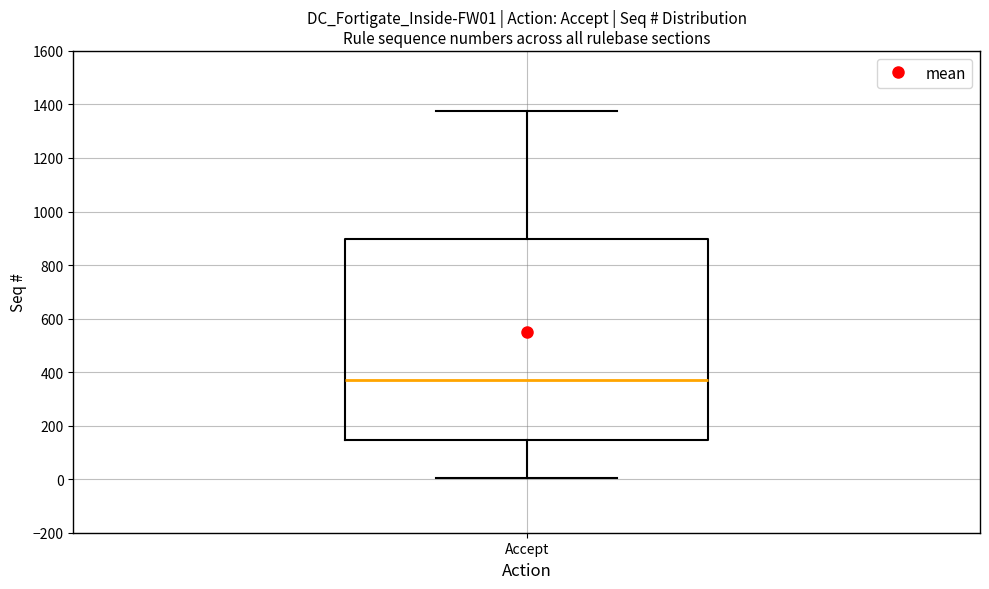

Where is the lower edge of the box for Accept on the y-axis? The values are not printed on the chart, so give them approximately, as read against the axis.

140